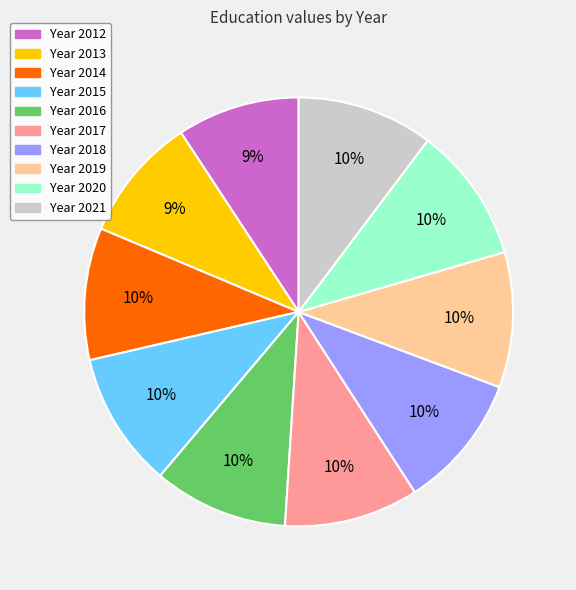

To the nearest percent, what is the average slice percentage?

10%